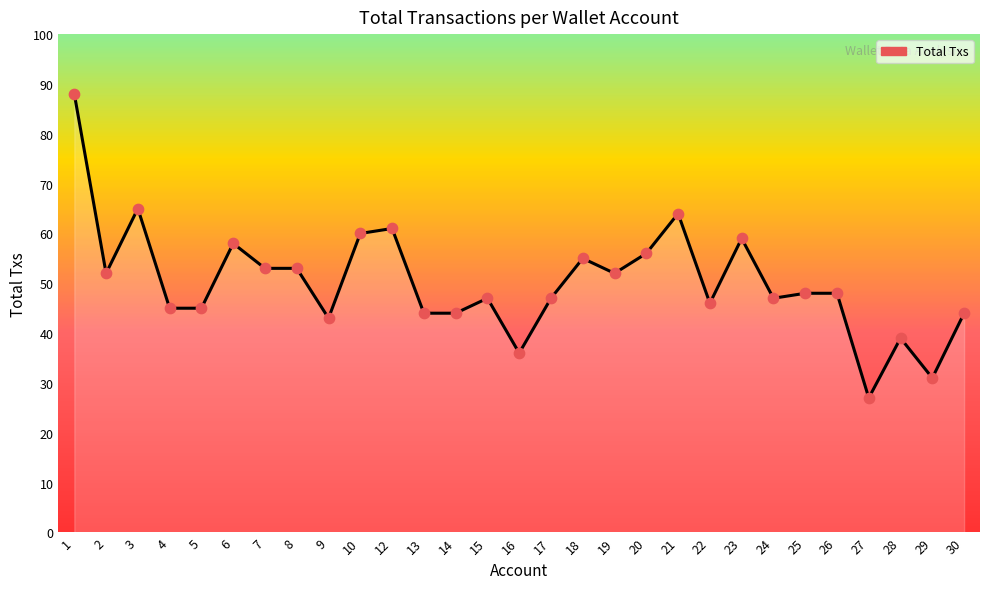

Which has a higher value, 1 or 6?

1